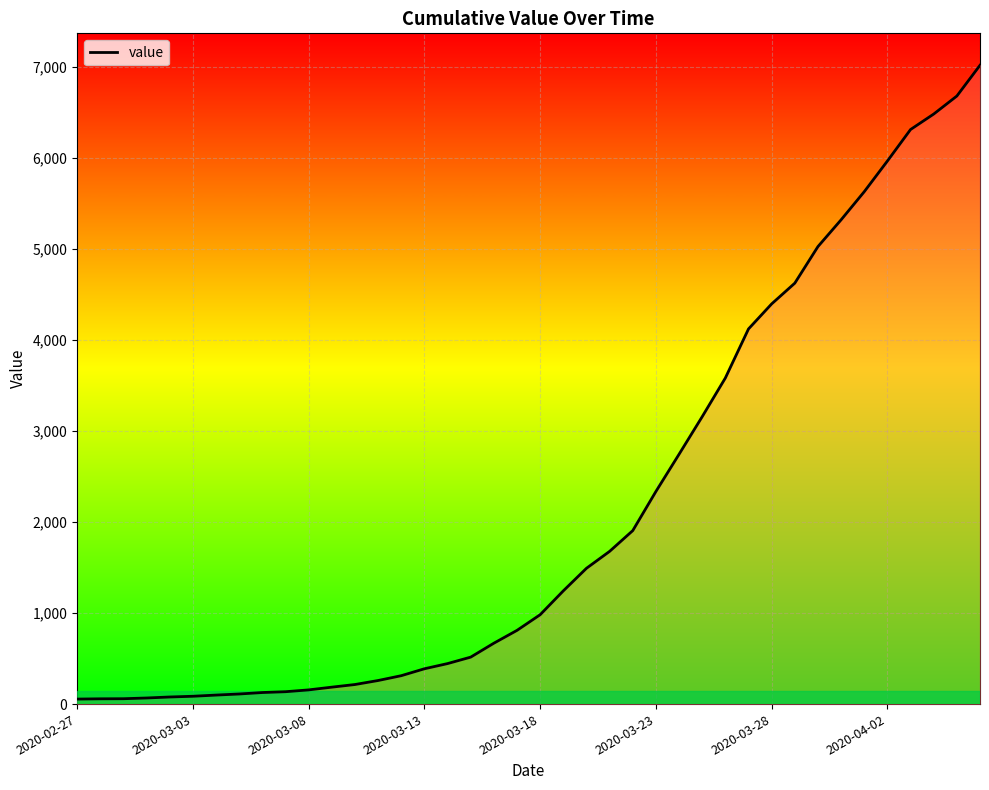

Reading left to right, extract all data points from this chart.

55	58	59	67	78	86	99	111	127	136	156	186	215	259	312	388	445	516	669	810	982	1244	1492	1678	1906	2336	2745	3158	3583	4122	4397	4625	5027	5321	5630	5967	6313	6483	6681	7019